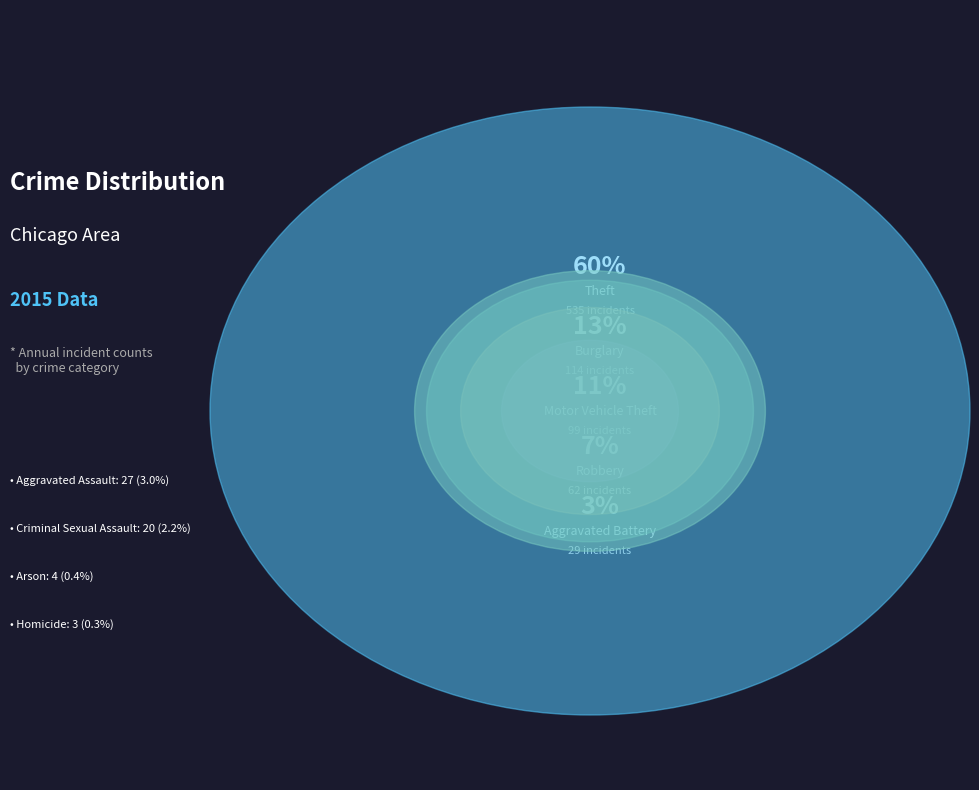

What percentage is the Theft slice, to the nearest percent?

60%